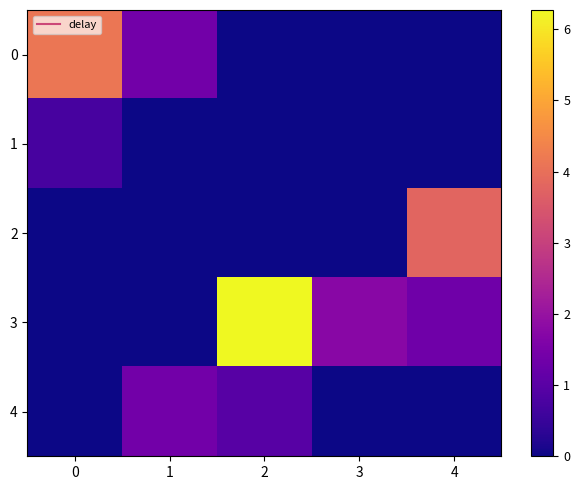

How many data points does each series have?

5